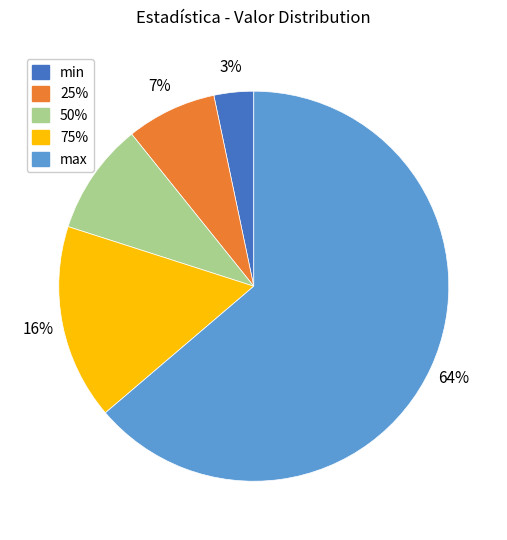

Is it true that max is 64% of the pie?

True